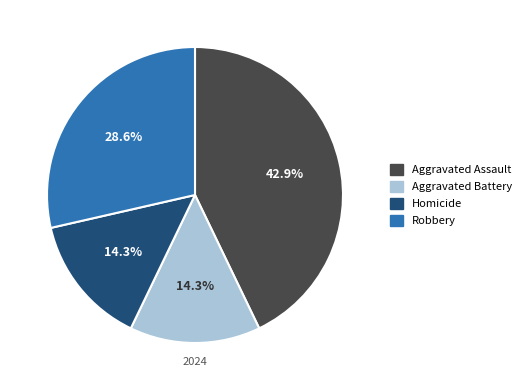

Which slice is the largest?

Aggravated Assault